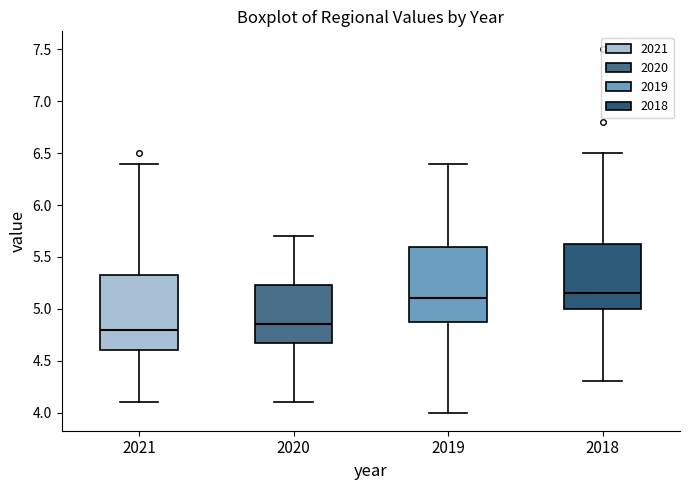

Where is the lower edge of the box at x = 2021 on the y-axis? The values are not printed on the chart, so give them approximately, as read against the axis.

4.60